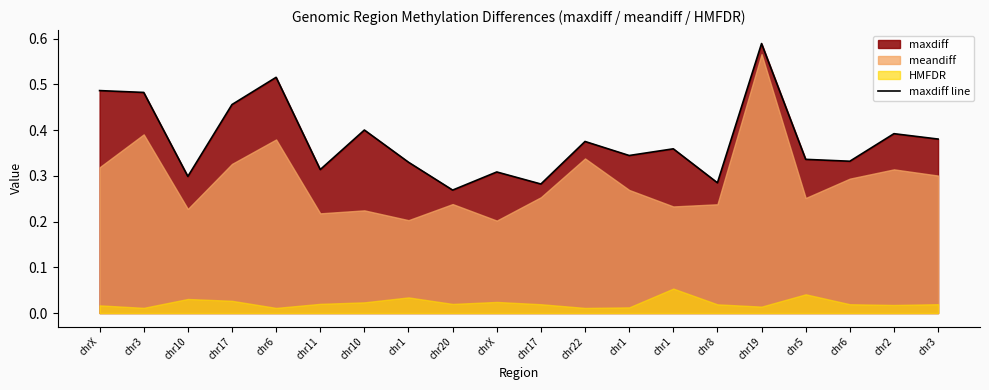

What is the label of the 18th point from the left?

chr6